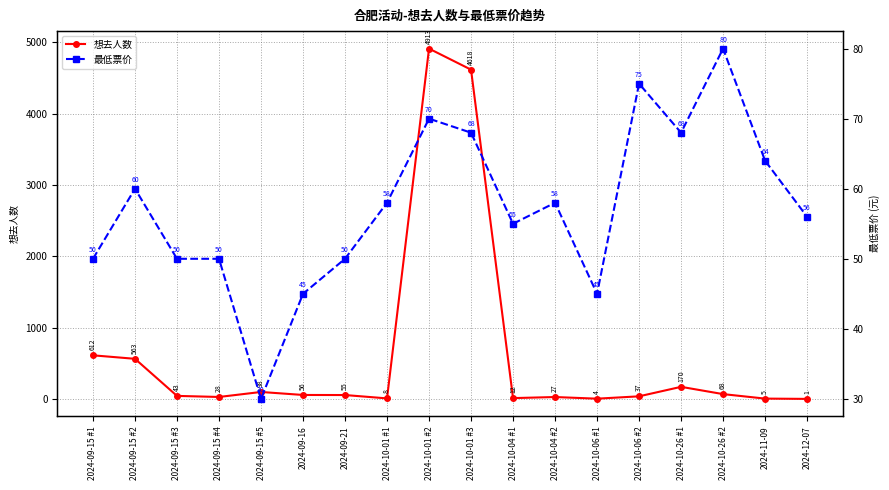

What is the label of the 13th point from the left?

2024-10-06 #1